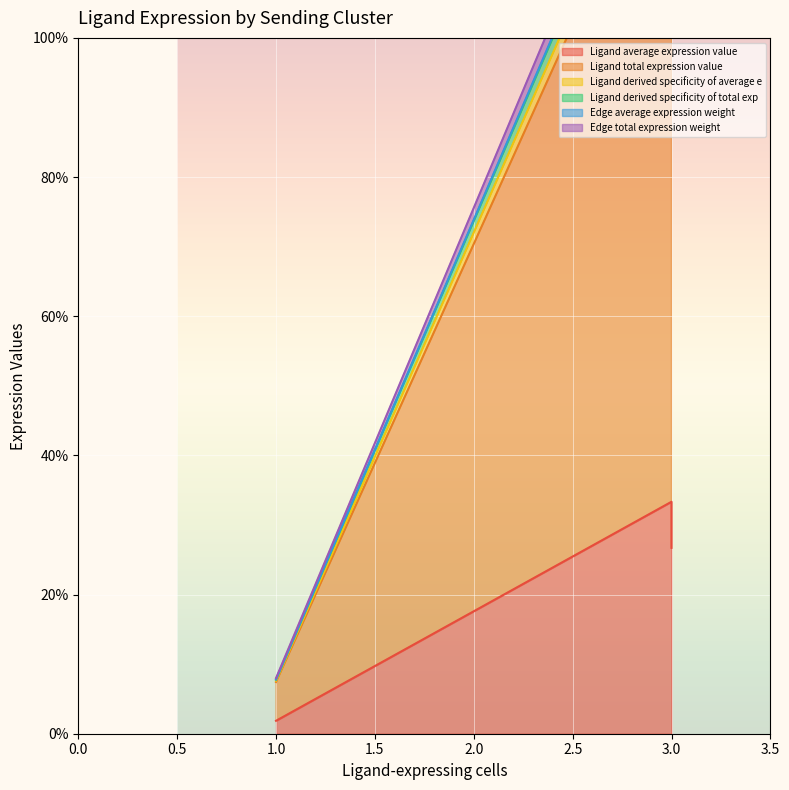

What is the sum of all Edge average expression weight values?

265.8